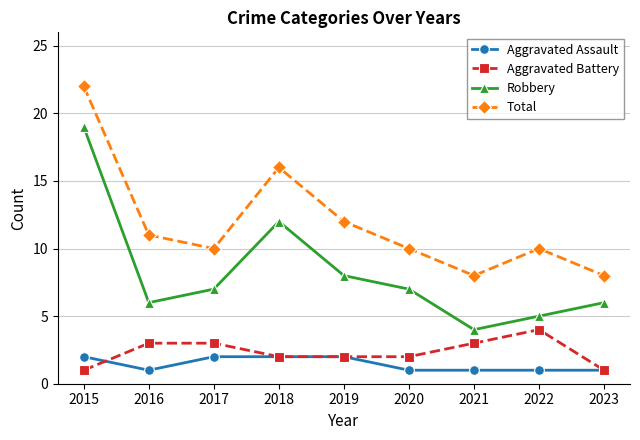

True or false: Aggravated Battery has more than 0 points higher than both neighbors.

True